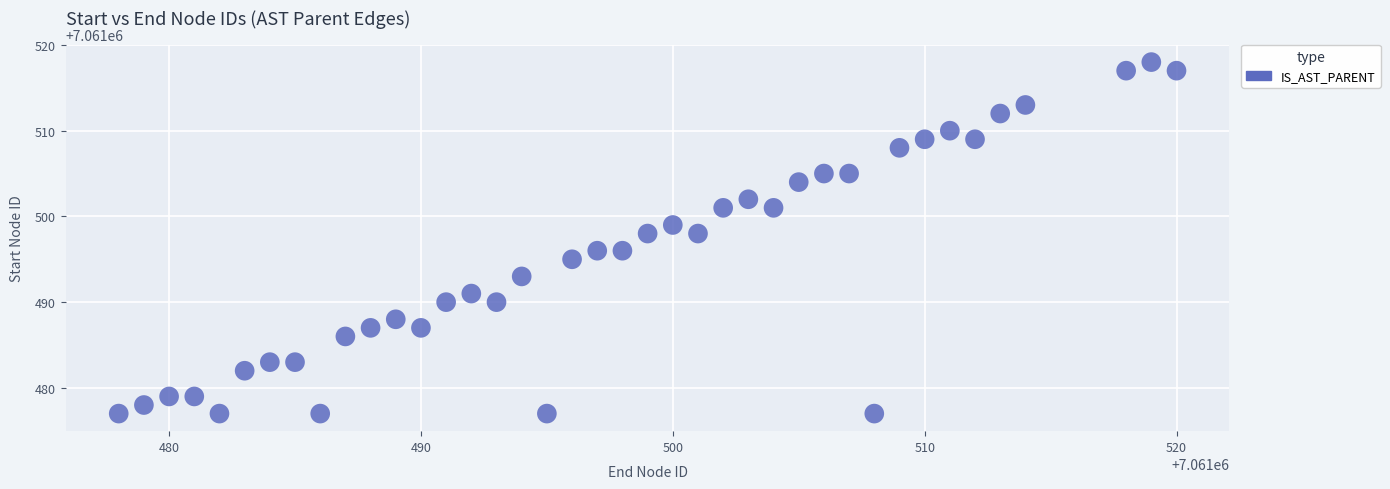

What is the range of X values (max minus min)?

42